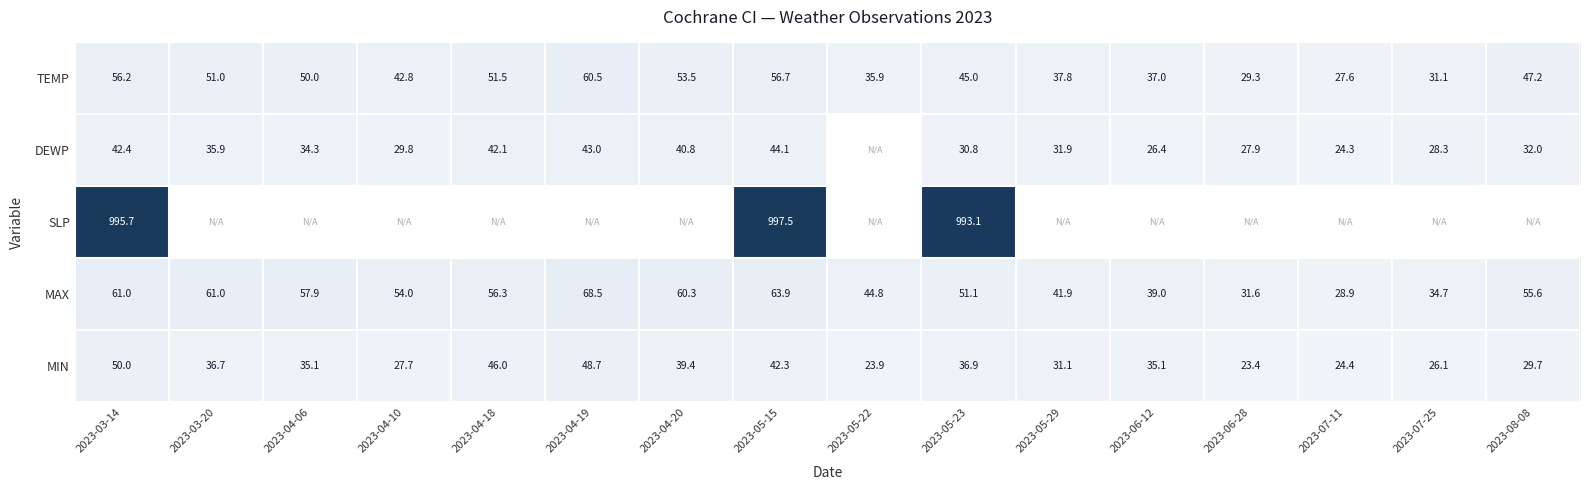

What is the highest value of the MIN series?

50.0